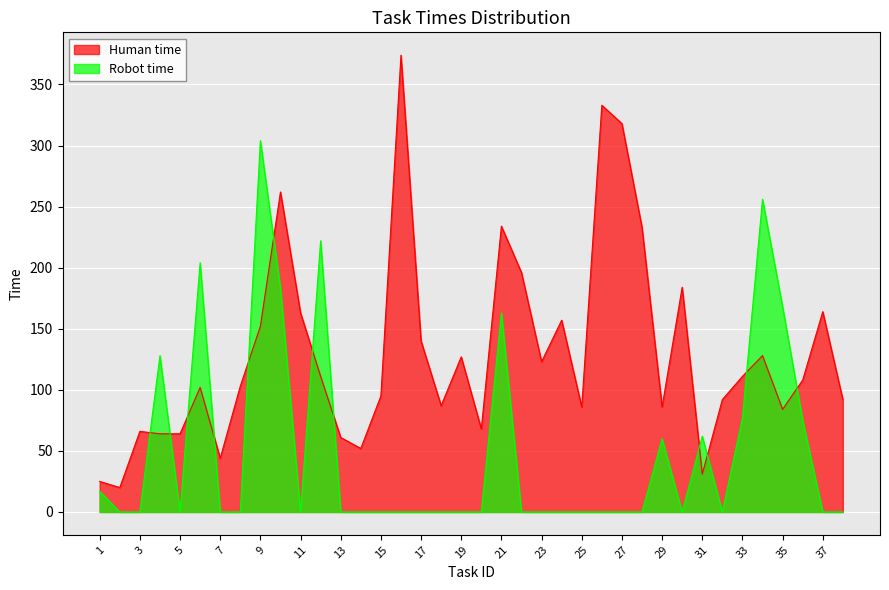

Reading left to right, list all the values displayed in this chart.

Human time: 1=25	2=20	3=66	4=64	5=64	6=102	7=44	8=103	9=152	10=262	11=163	12=111	13=61	14=52	15=95	16=374	17=140	18=87	19=127	20=68	21=234	22=196	23=123	24=157	25=86	26=333	27=318	28=233	29=86	30=184	31=31	32=92	33=111	34=128	35=84	36=108	37=164	38=92
Robot time: 1=17	2=0	3=0	4=128	5=0	6=204	7=0	8=0	9=304	10=183	11=0	12=222	13=0	14=0	15=0	16=0	17=0	18=0	19=0	20=0	21=163	22=0	23=0	24=0	25=0	26=0	27=0	28=0	29=60	30=0	31=62	32=0	33=77	34=256	35=168	36=75	37=0	38=0